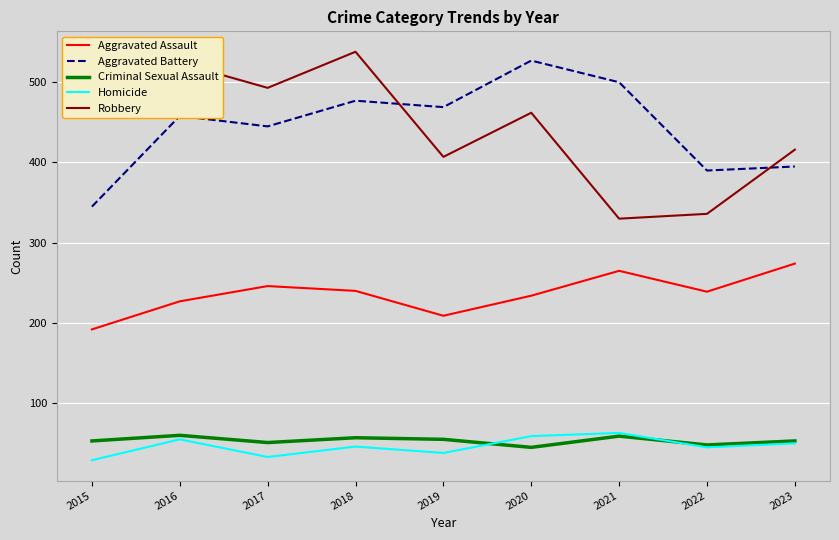

In Homicide, how many points are lower than both neighbors (excluding endpoints)?

3